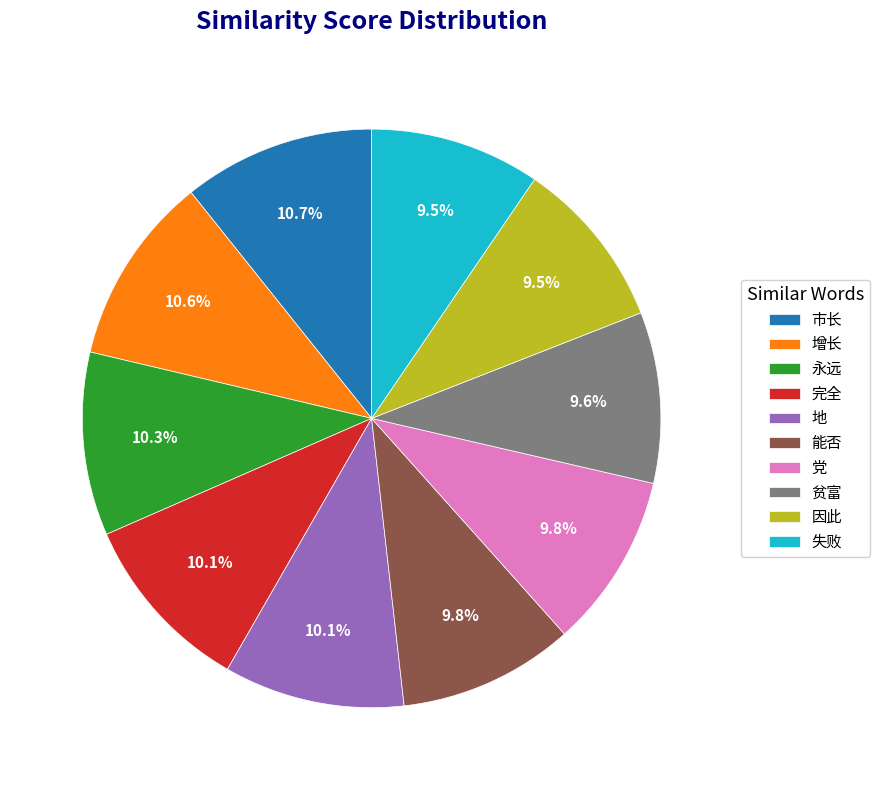

How much of the chart is everything except 完全?

89.9%